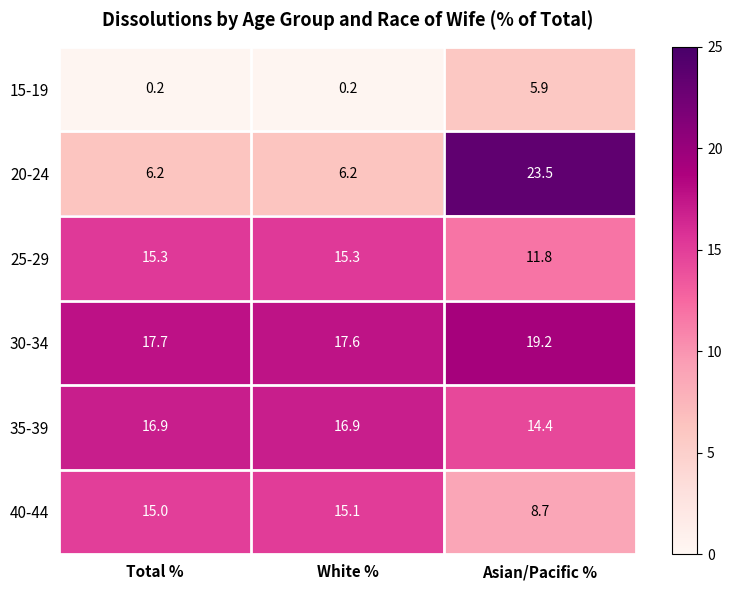

What is the sum of the 35-39 values at Asian/Pacific % and White %?

31.3